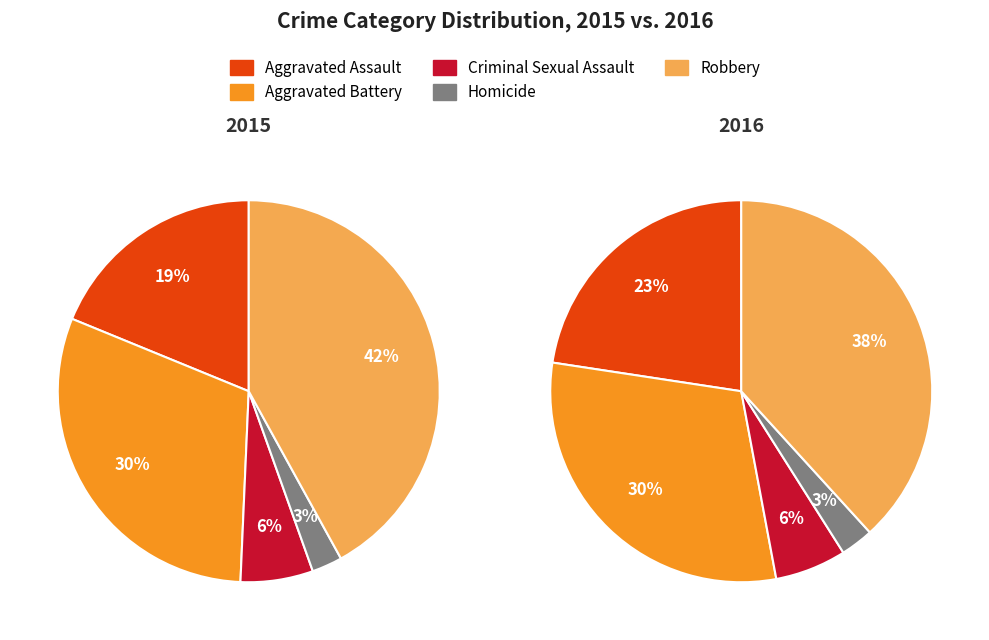

What percentage do Aggravated Assault and Aggravated Battery together represent?

49.3%